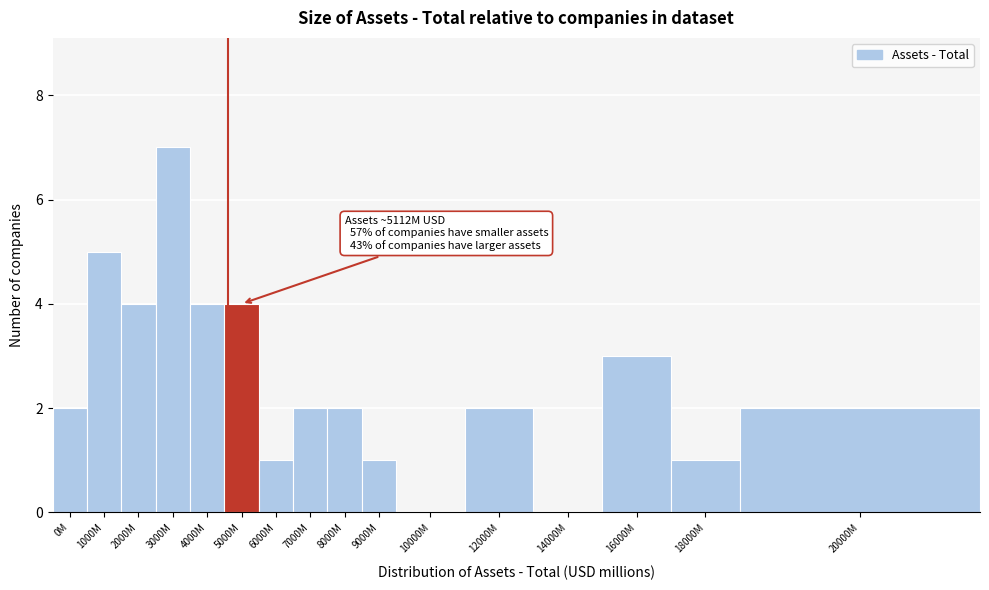

Reading left to right, transcribe all the data shown in this chart.

0M=2	1000M=5	2000M=4	3000M=7	4000M=4	5000M=4	6000M=1	7000M=2	8000M=2	9000M=1	10000M=0	12000M=2	14000M=0	16000M=3	18000M=1	20000M=2